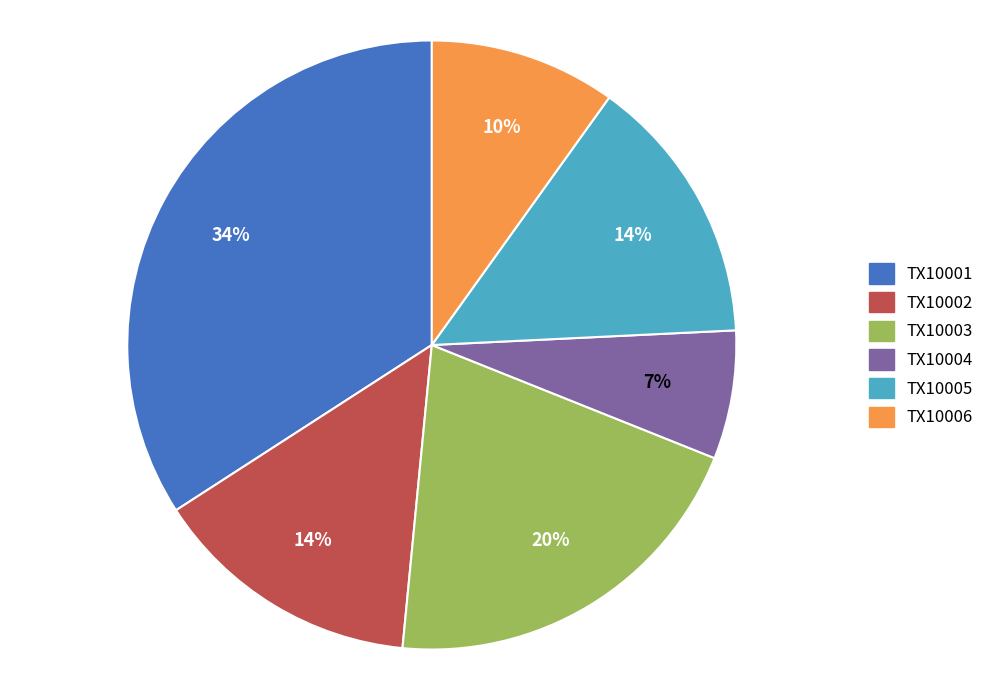

The TX10002 slice represents 20% of the pie. True or false?

False